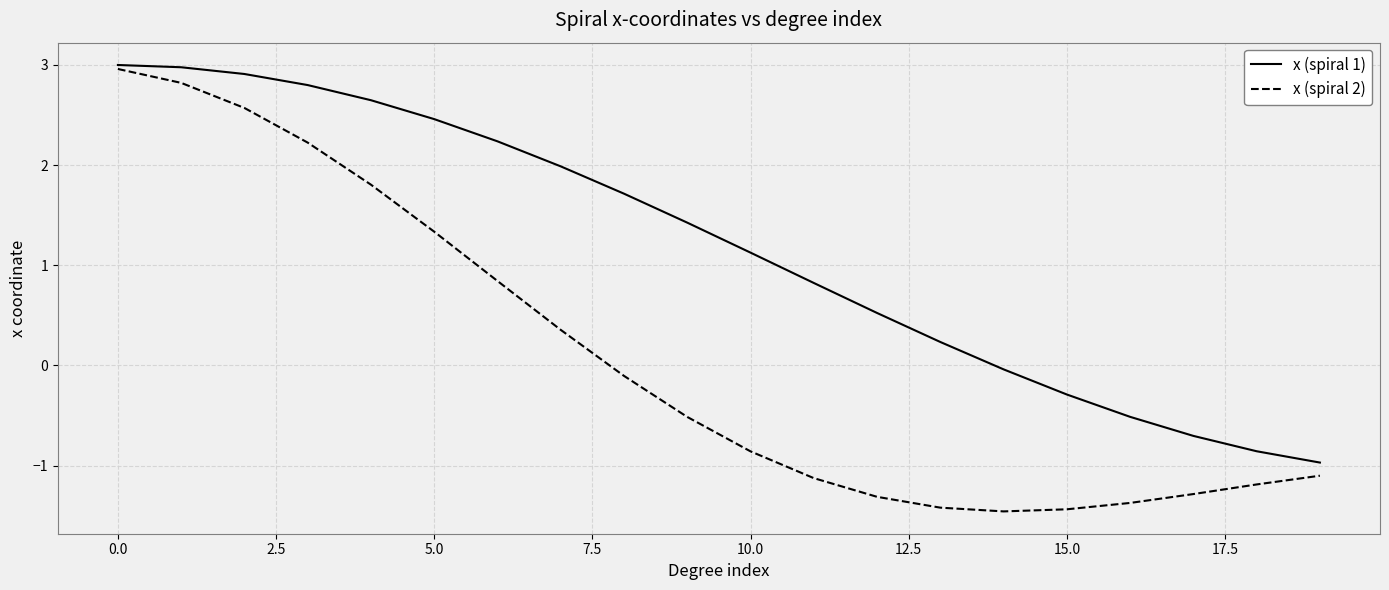

Which series has the largest range (max minus min)?

x (spiral 2)